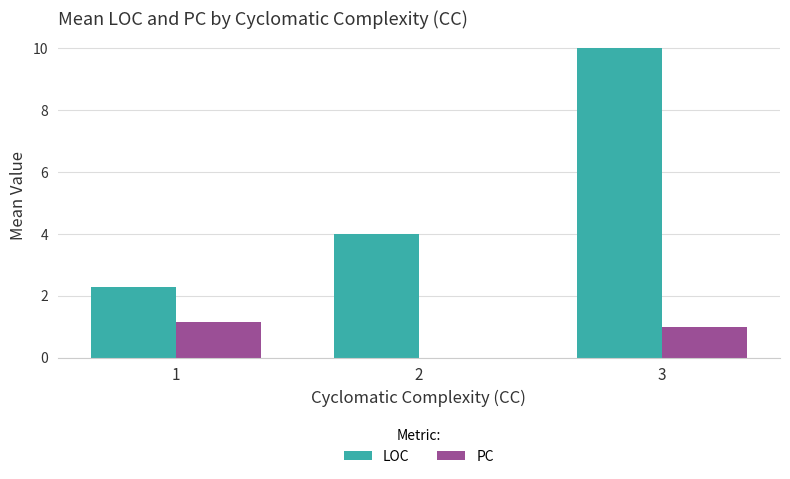

At which label is PC closest to 0?

2